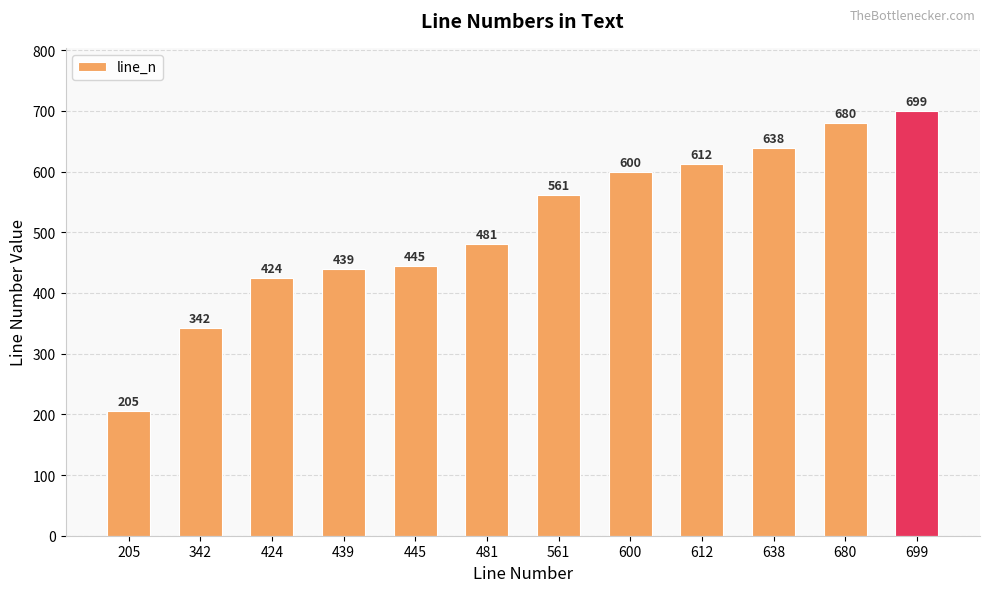

What is the sum of the values at 600 and 342?

942